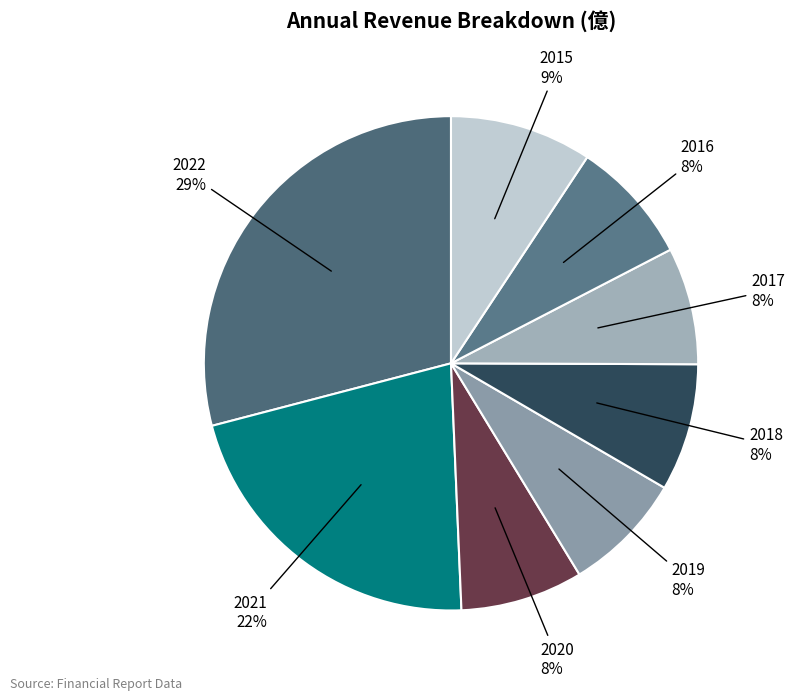

Do 2017 and 2022 together represent more than half of the pie?

No